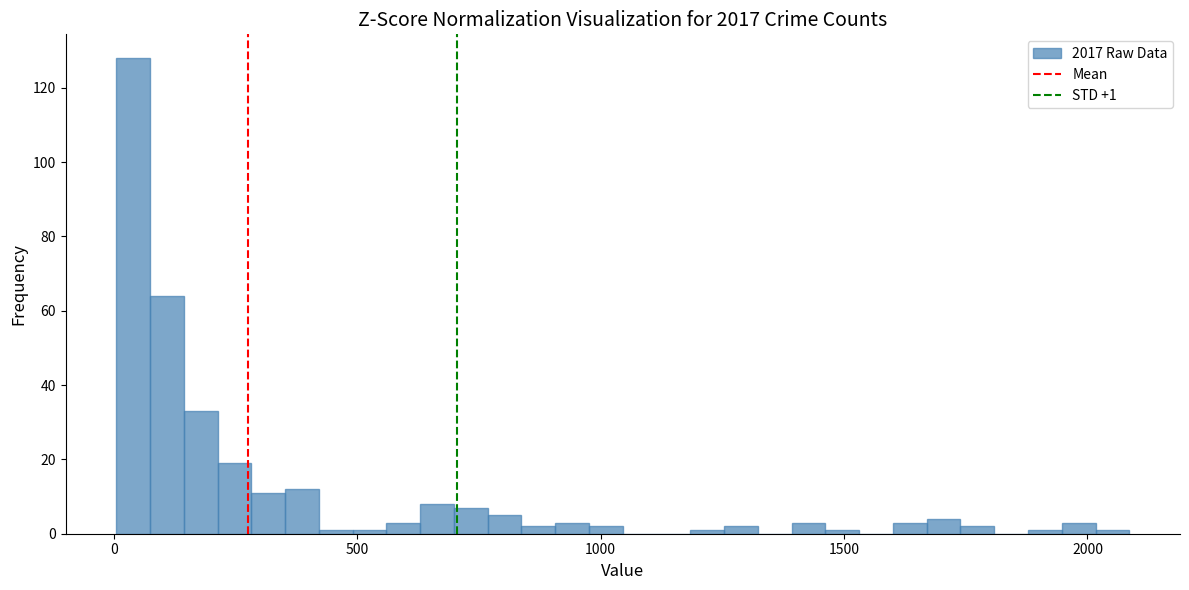

Around what value on the x-axis is the tallest bar? Give the approximate position of its centre, as read against the axis.

50